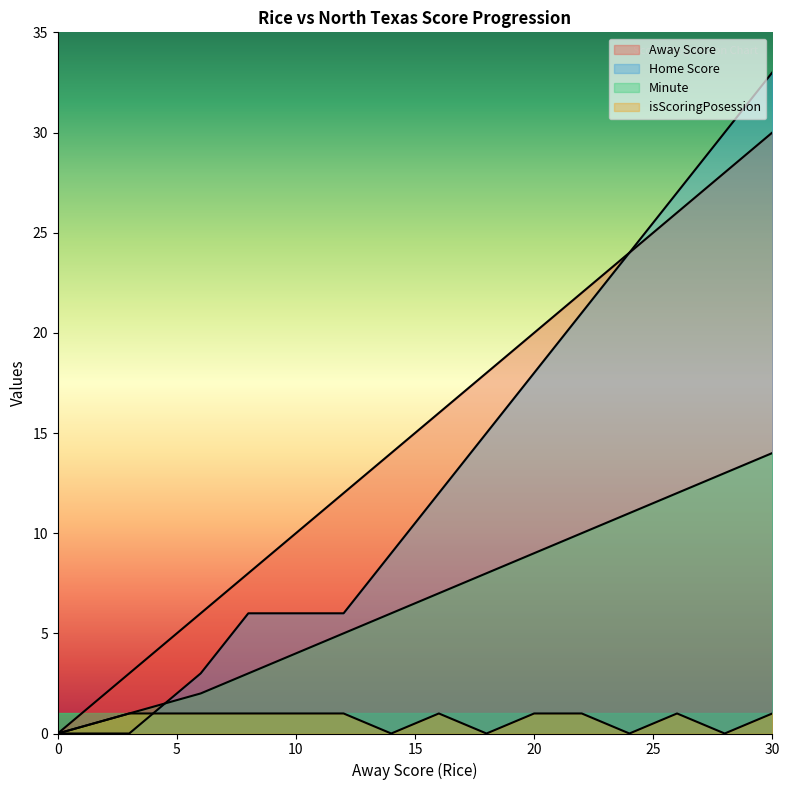

Reading left to right, what are all the values shown in this chart?

Away Score: 0=0	3=3	6=6	8=8	10=10	12=12	14=14	16=16	18=18	20=20	22=22	24=24	26=26	28=28	30=30
Home Score: 0=0	3=0	6=3	8=6	10=6	12=6	14=9	16=12	18=15	20=18	22=21	24=24	26=27	28=30	30=33
Minute: 0=0	3=1	6=2	8=3	10=4	12=5	14=6	16=7	18=8	20=9	22=10	24=11	26=12	28=13	30=14
isScoringPosession: 0=0	3=1	6=1	8=1	10=1	12=1	14=0	16=1	18=0	20=1	22=1	24=0	26=1	28=0	30=1